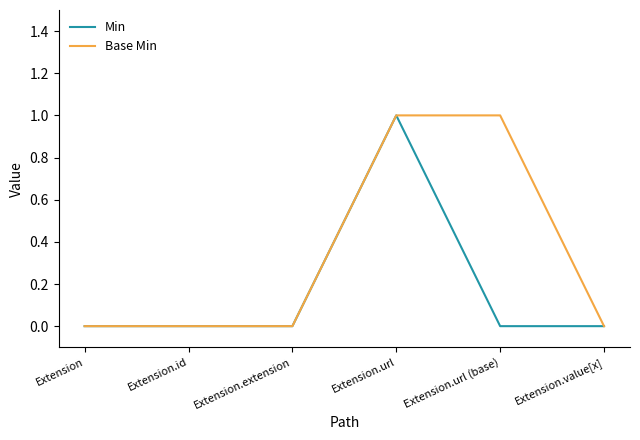

True or false: Min has a value of 0 at Extension.id.

True